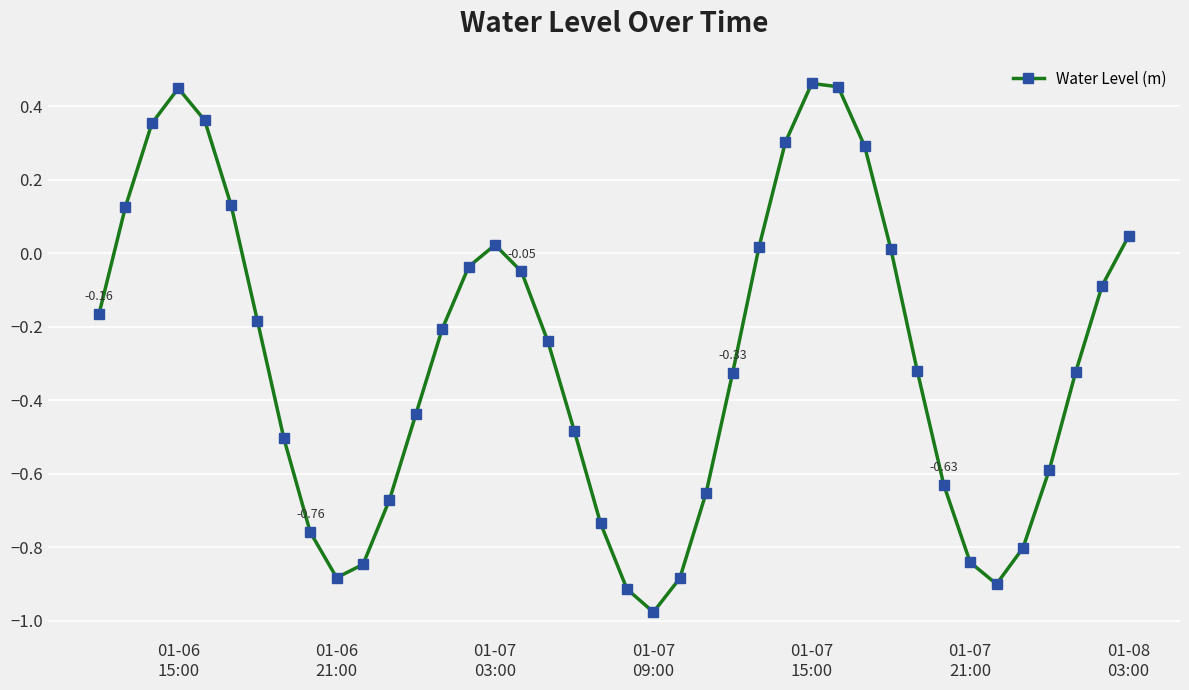

What is the difference between the maximum and minimum values?

1.4